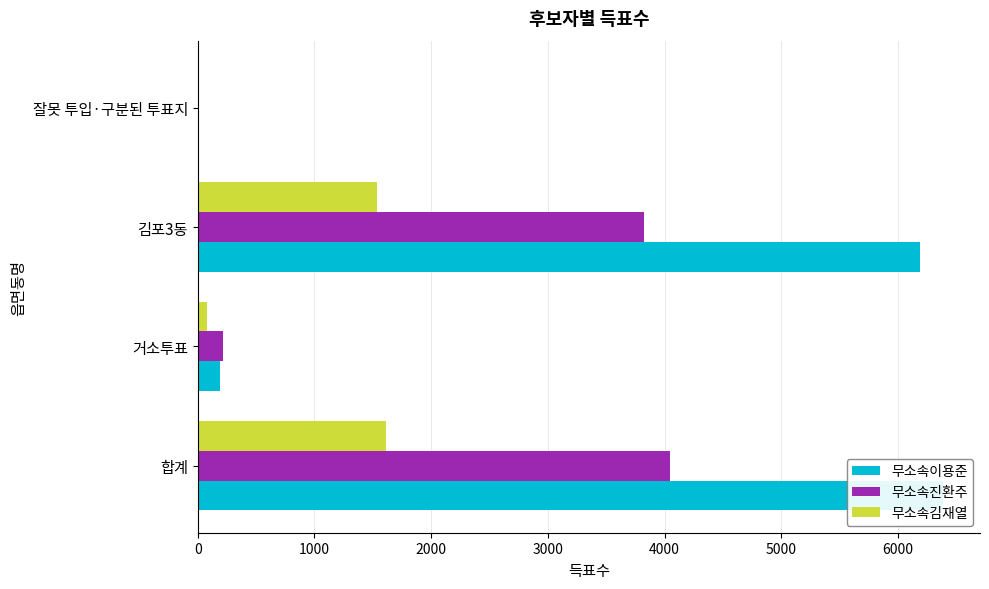

How many bars are there in total?

12